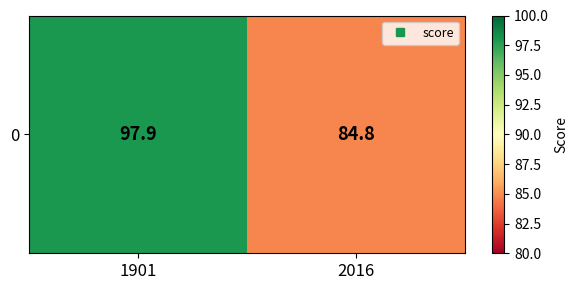

What is the change in value from 1901 to 2016?

-13.1